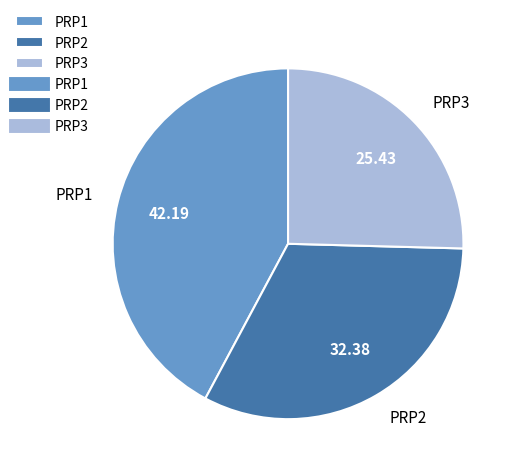

Is PRP2 the majority of the pie?

No